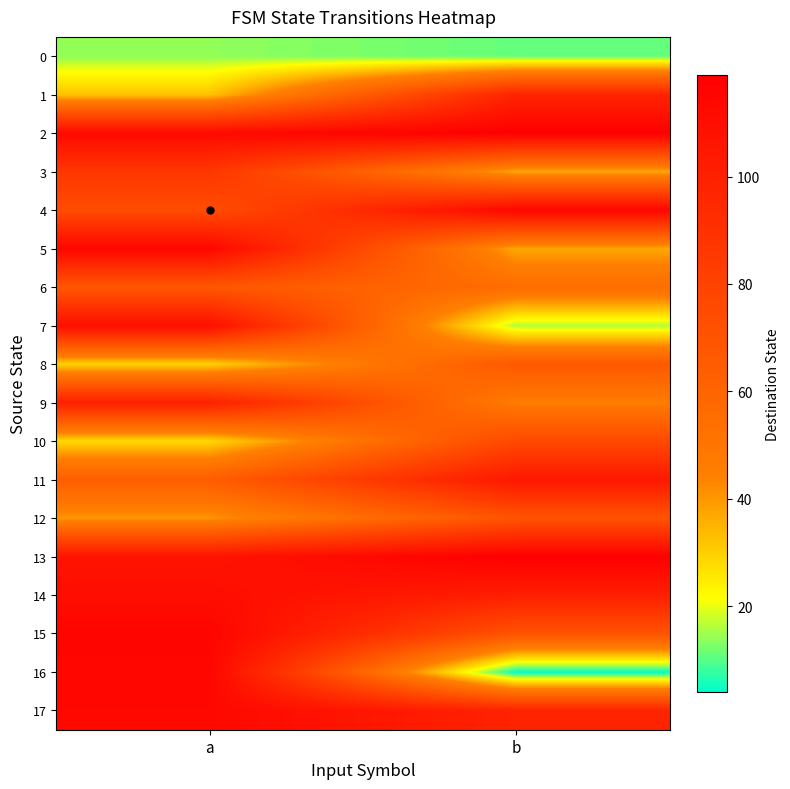

How many categories are shown in the chart?

2